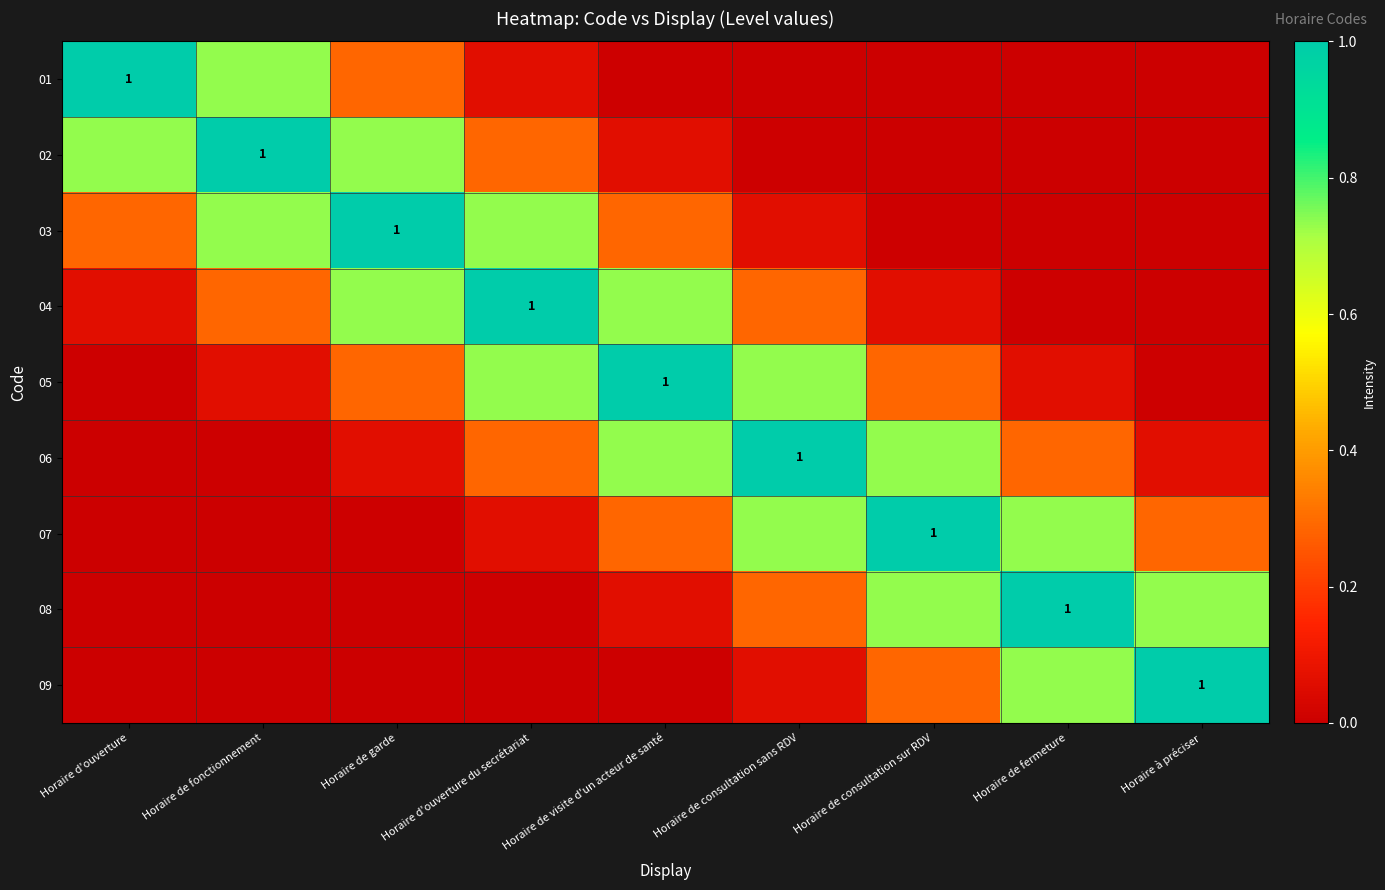

At which category is the sum across all series the highest?

Horaire de visite d'un acteur de santé